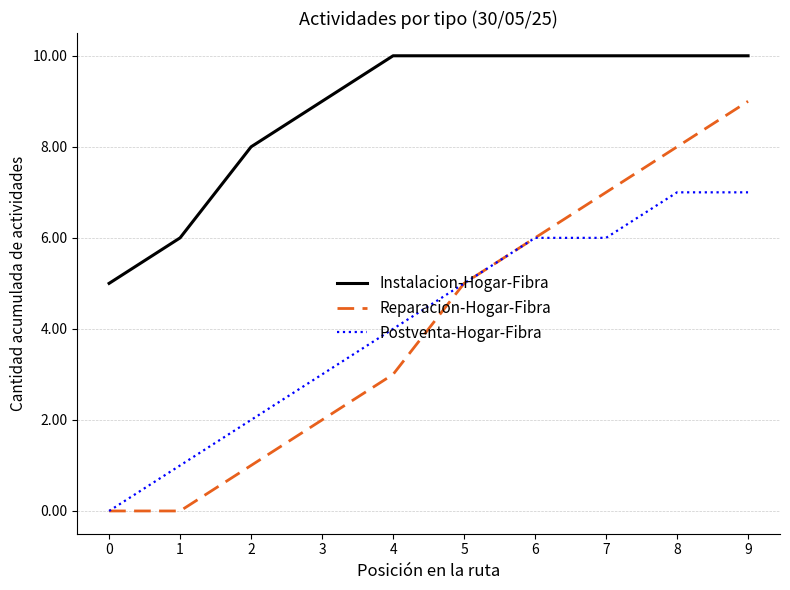

The Postventa-Hogar-Fibra series shows 3 at 7. True or false?

False